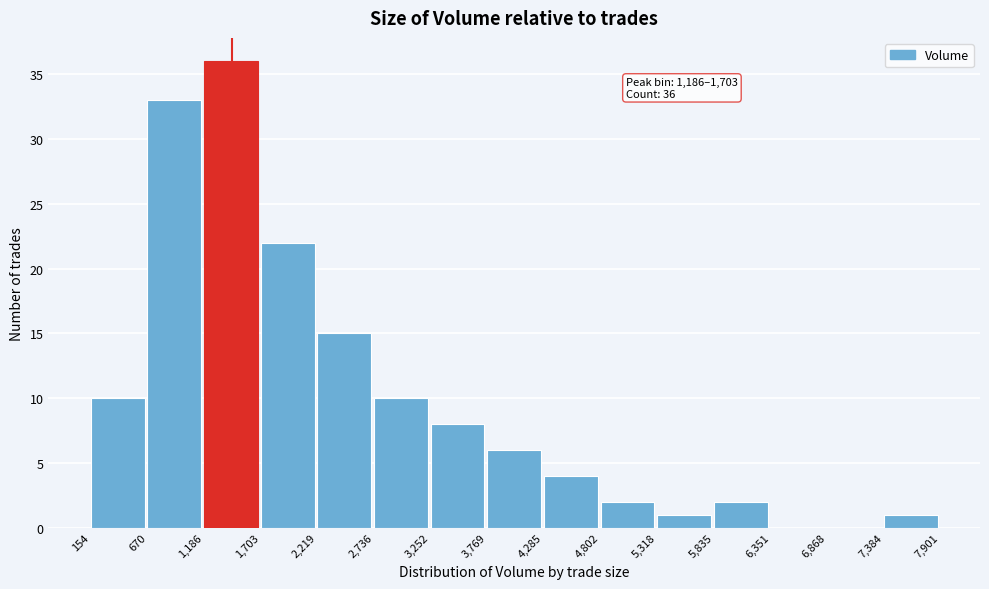

Over which range of the x-axis is the bar tallest?

1,186 to 1,703